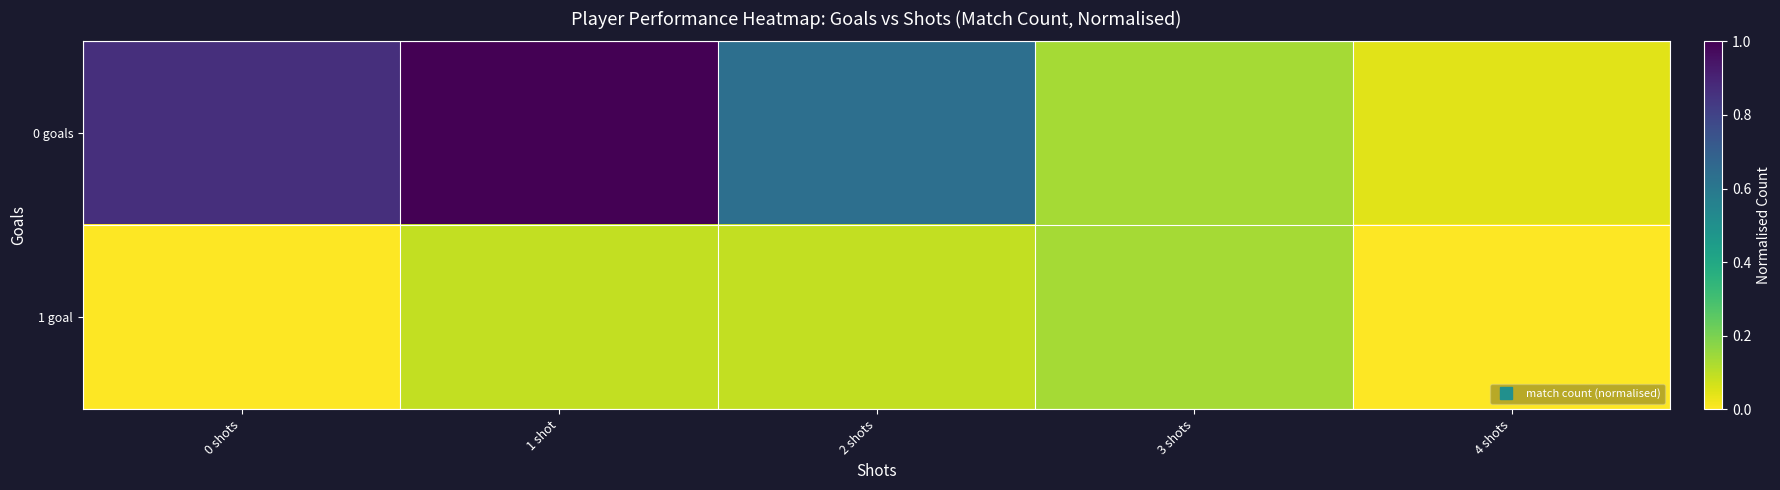

Which series changed the most between 3 shots and 4 shots?

1 goal